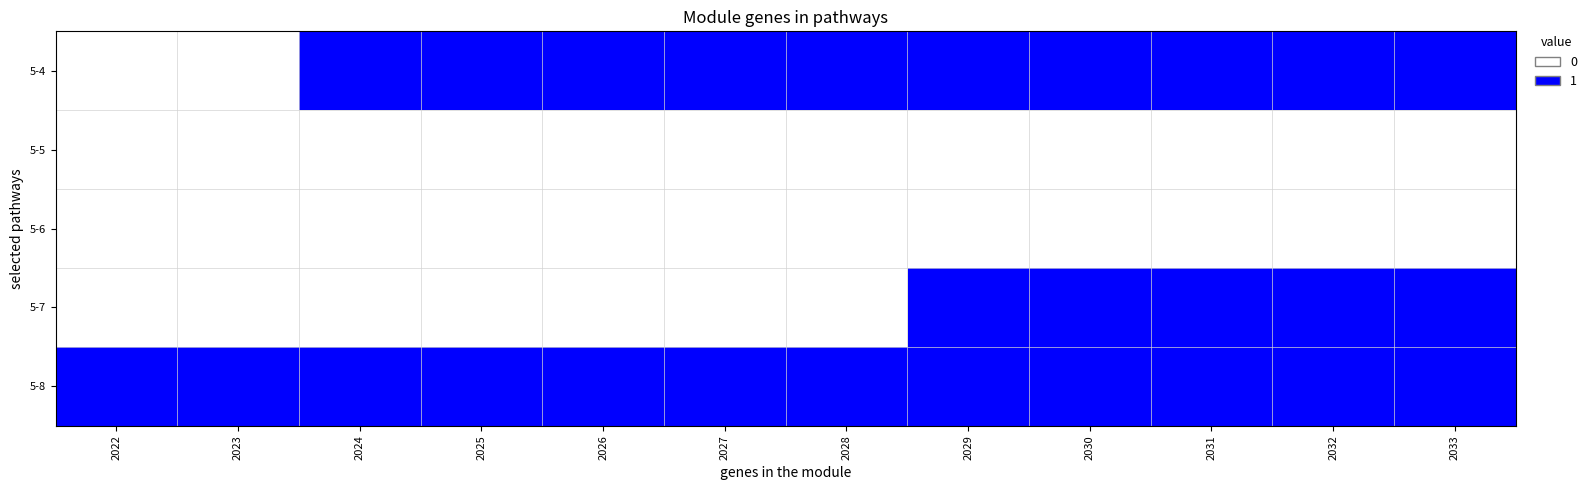

How many series are shown in this chart?

5